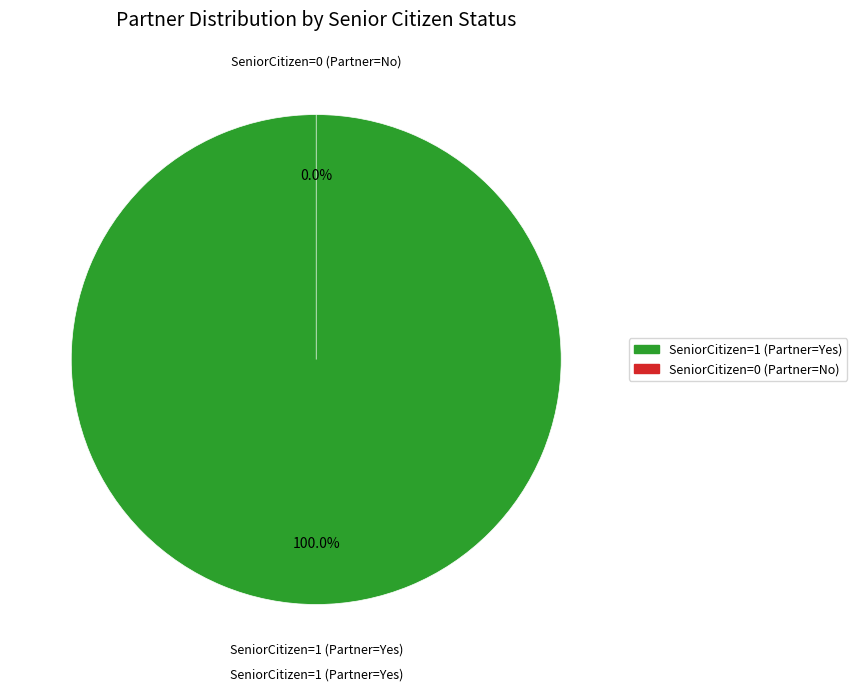

What is the largest slice in the pie chart?

SeniorCitizen=1 (Partner=Yes)